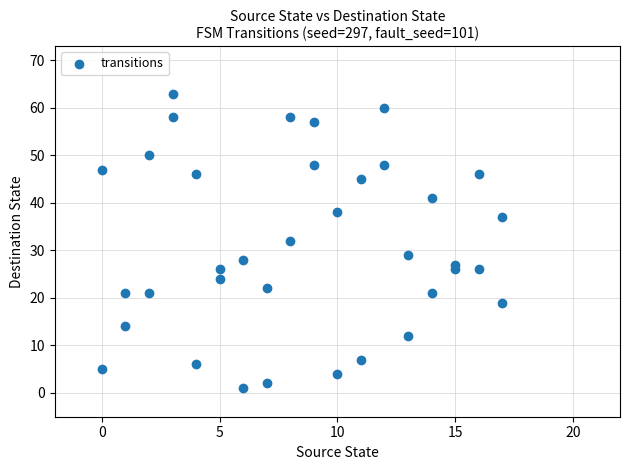

What is the range of Y values (max minus min)?

62